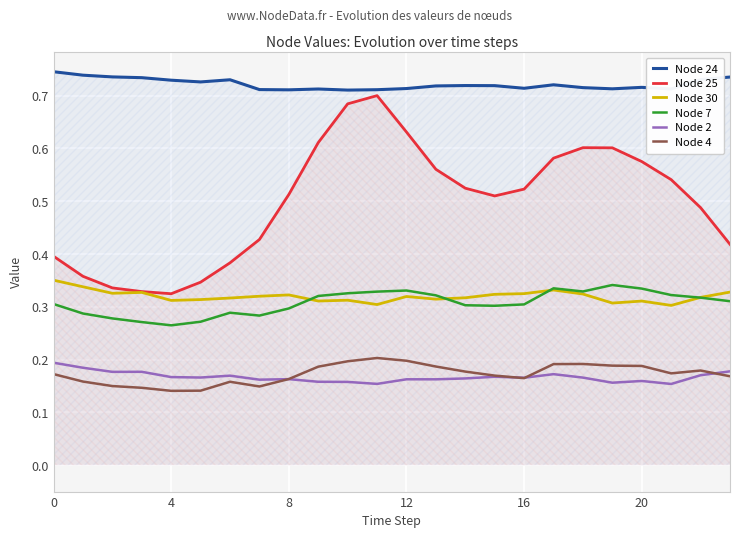

What is the value of the Node 4 point at the 4th from the left?

0.1